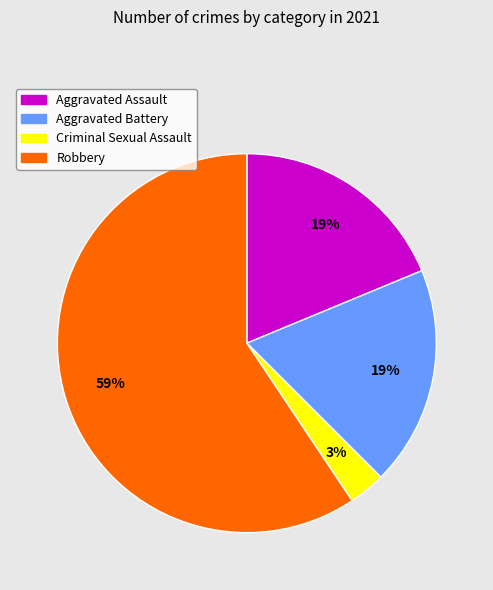

Is the sum of Robbery and Criminal Sexual Assault greater than half?

Yes